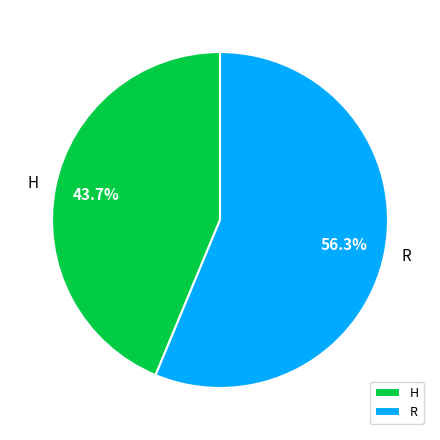

Count the number of slices in the pie.

2